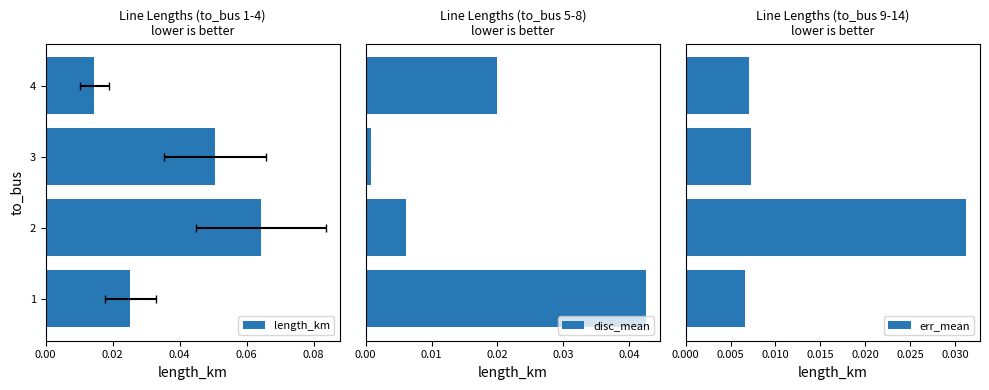

How many err_mean values are between 0 and 1?

4